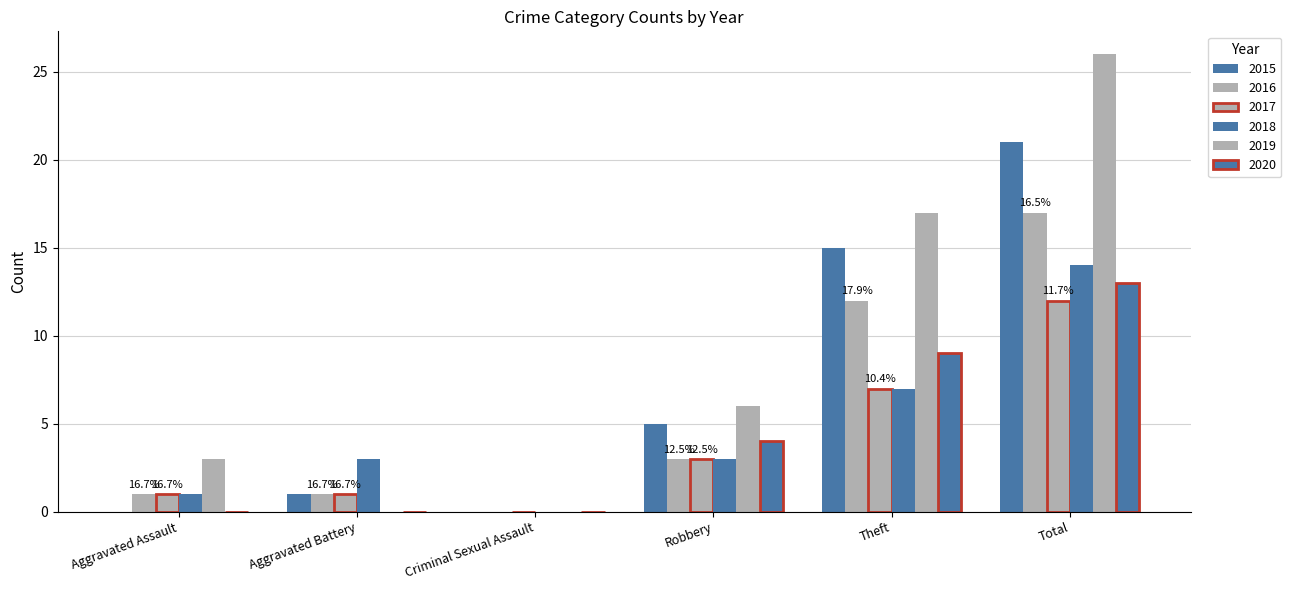

Reading left to right, transcribe all the data shown in this chart.

2015: Aggravated Assault=0	Aggravated Battery=1	Criminal Sexual Assault=0	Robbery=5	Theft=15	Total=21
2016: Aggravated Assault=1	Aggravated Battery=1	Criminal Sexual Assault=0	Robbery=3	Theft=12	Total=17
2017: Aggravated Assault=1	Aggravated Battery=1	Criminal Sexual Assault=0	Robbery=3	Theft=7	Total=12
2018: Aggravated Assault=1	Aggravated Battery=3	Criminal Sexual Assault=0	Robbery=3	Theft=7	Total=14
2019: Aggravated Assault=3	Aggravated Battery=0	Criminal Sexual Assault=0	Robbery=6	Theft=17	Total=26
2020: Aggravated Assault=0	Aggravated Battery=0	Criminal Sexual Assault=0	Robbery=4	Theft=9	Total=13